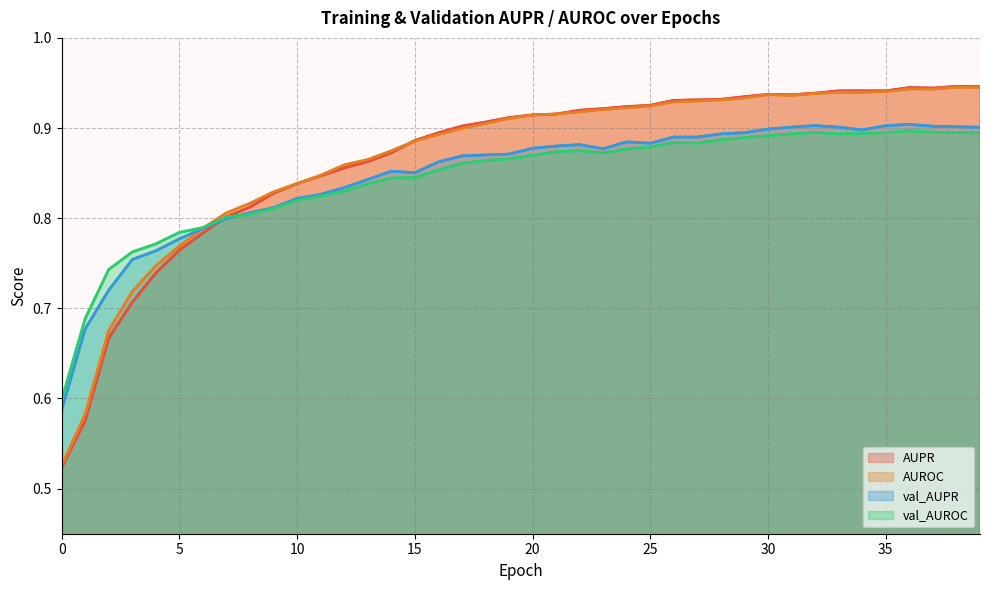

List the series in order of their peak value, lowest first.

val_AUROC, val_AUPR, AUROC, AUPR